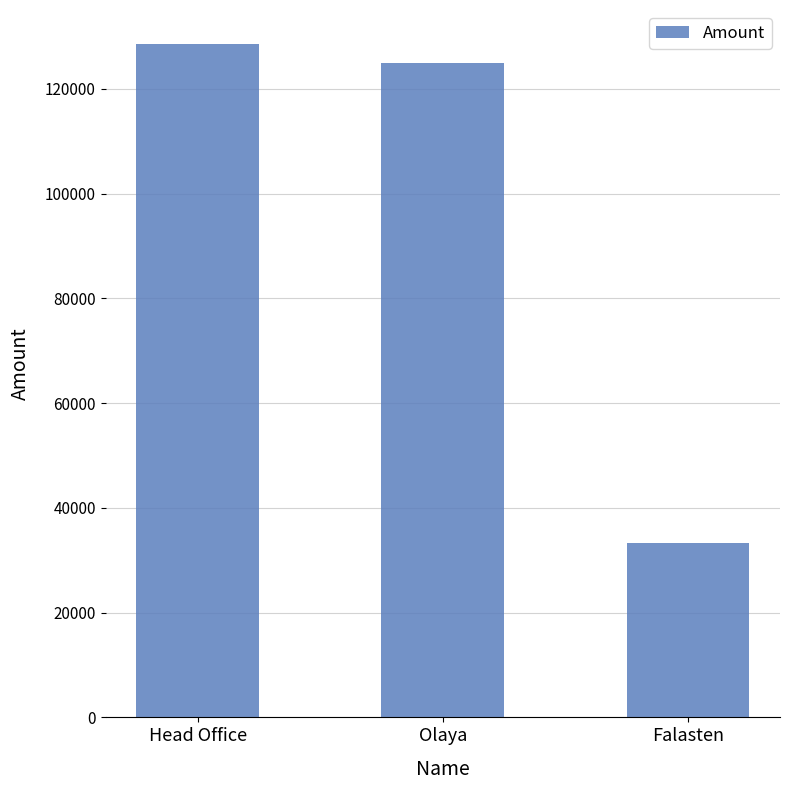

What is the difference between the maximum and minimum values?

95306.7